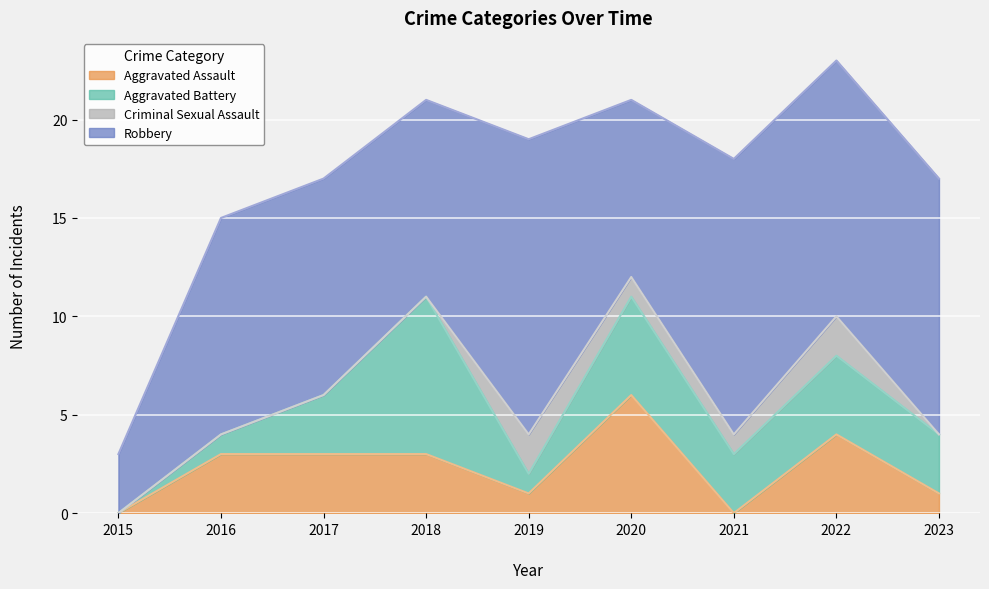

At which category does Criminal Sexual Assault reach its first local peak?

2019